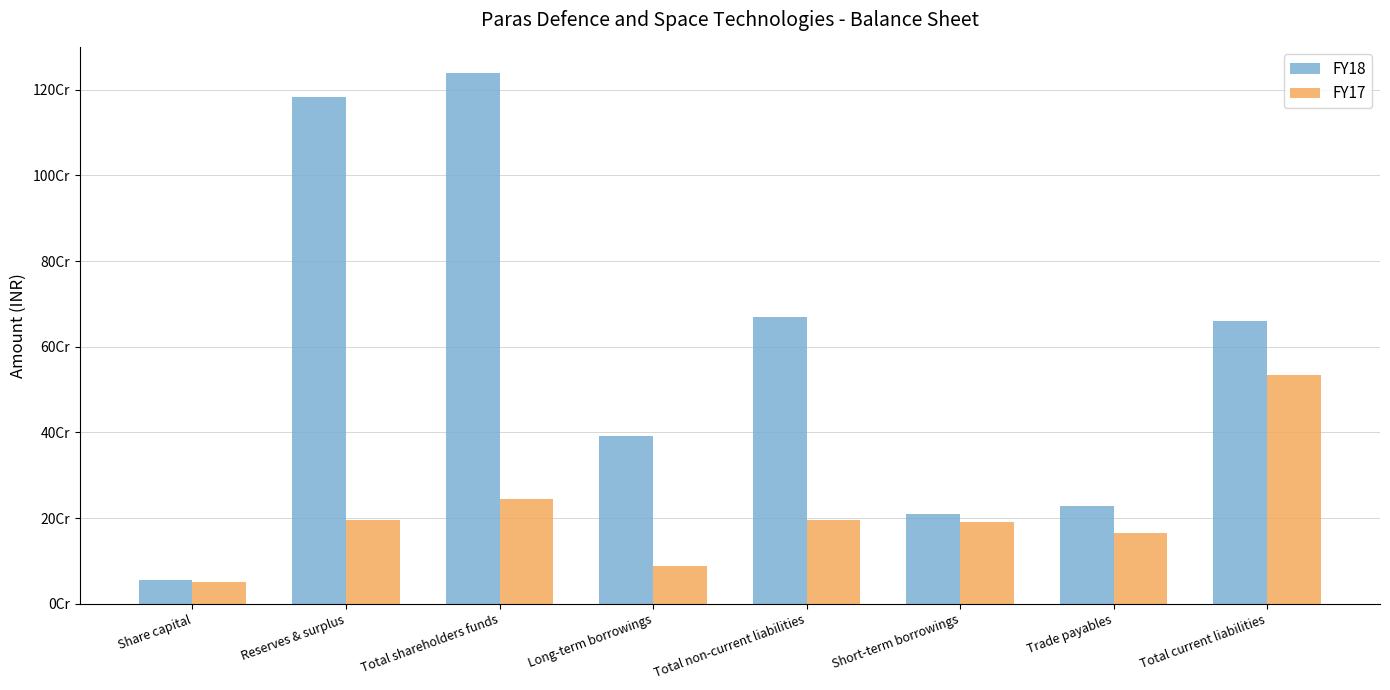

What are all the series names shown in the legend?

FY18, FY17